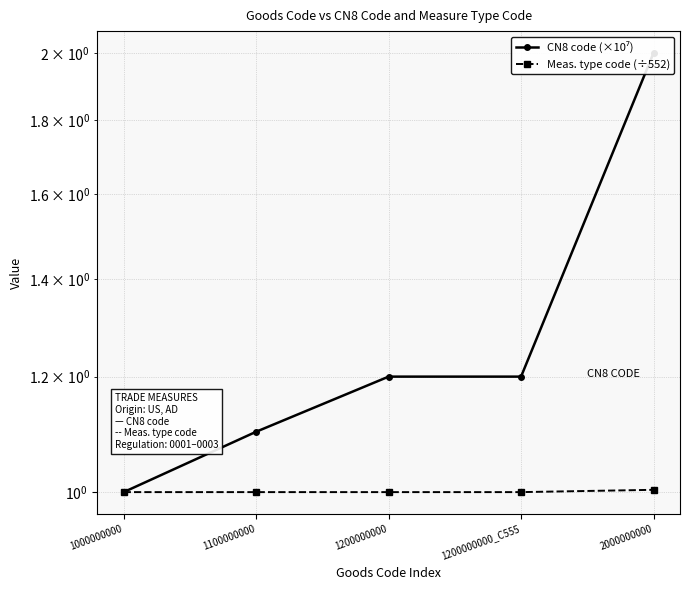

Which series has the largest total across all categories?

CN8 code (×10⁷)